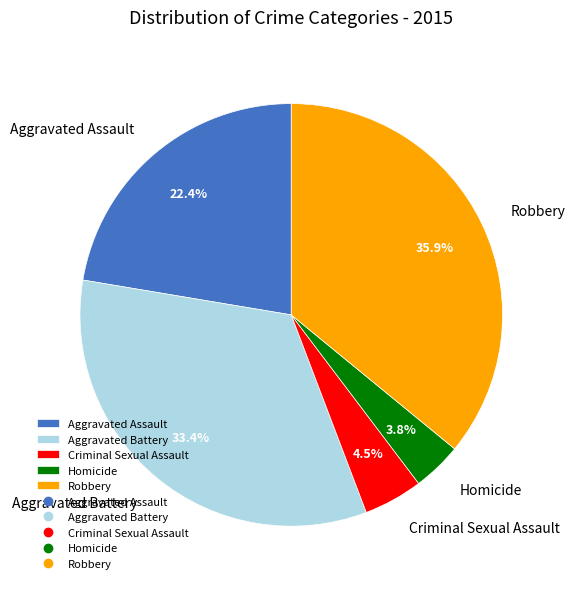

Does Aggravated Assault represent more than half of the total?

No